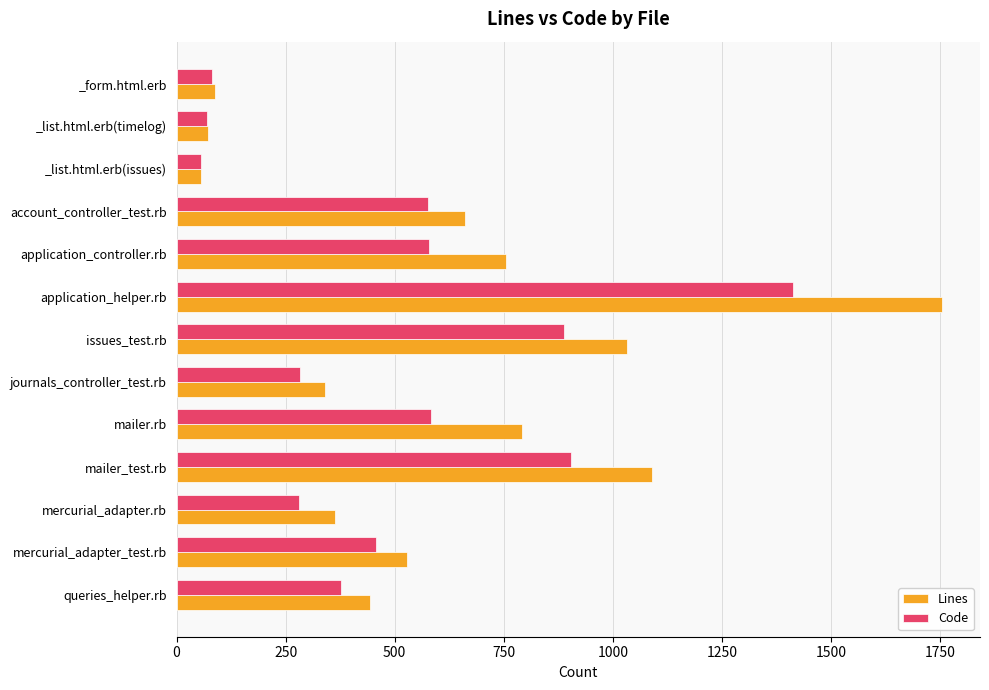

Which series changed the most between mailer.rb and _list.html.erb(timelog)?

Lines